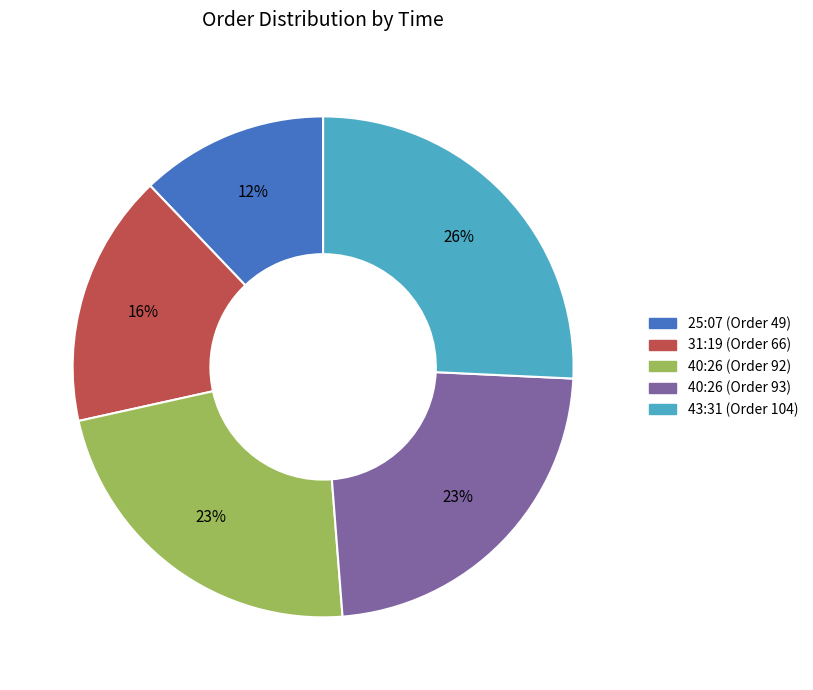

Is there a majority slice in this chart?

No